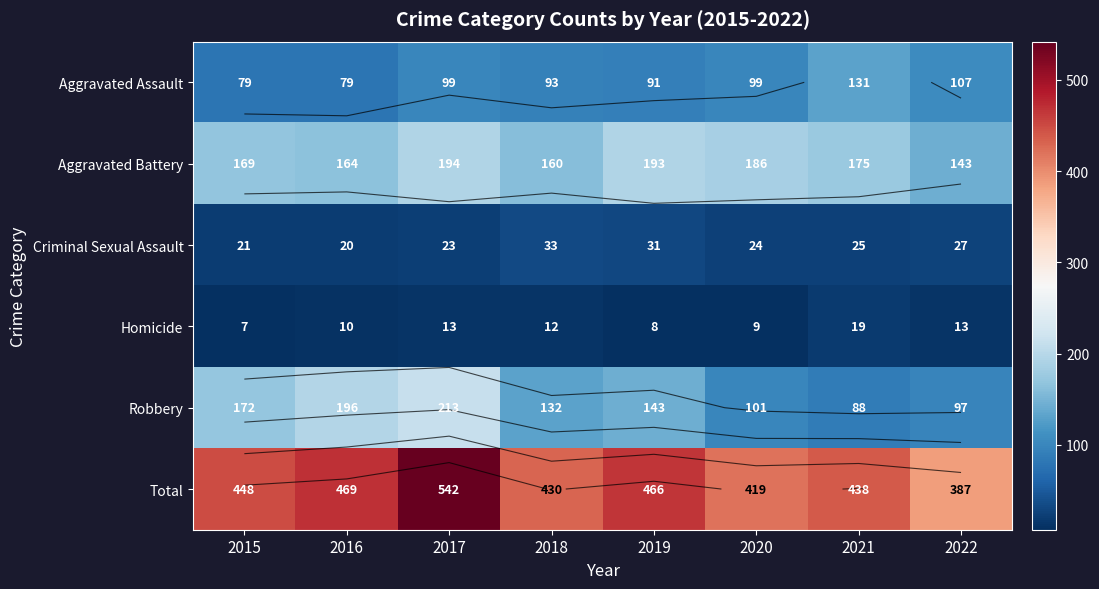

At which category is the sum across all series the highest?

2017